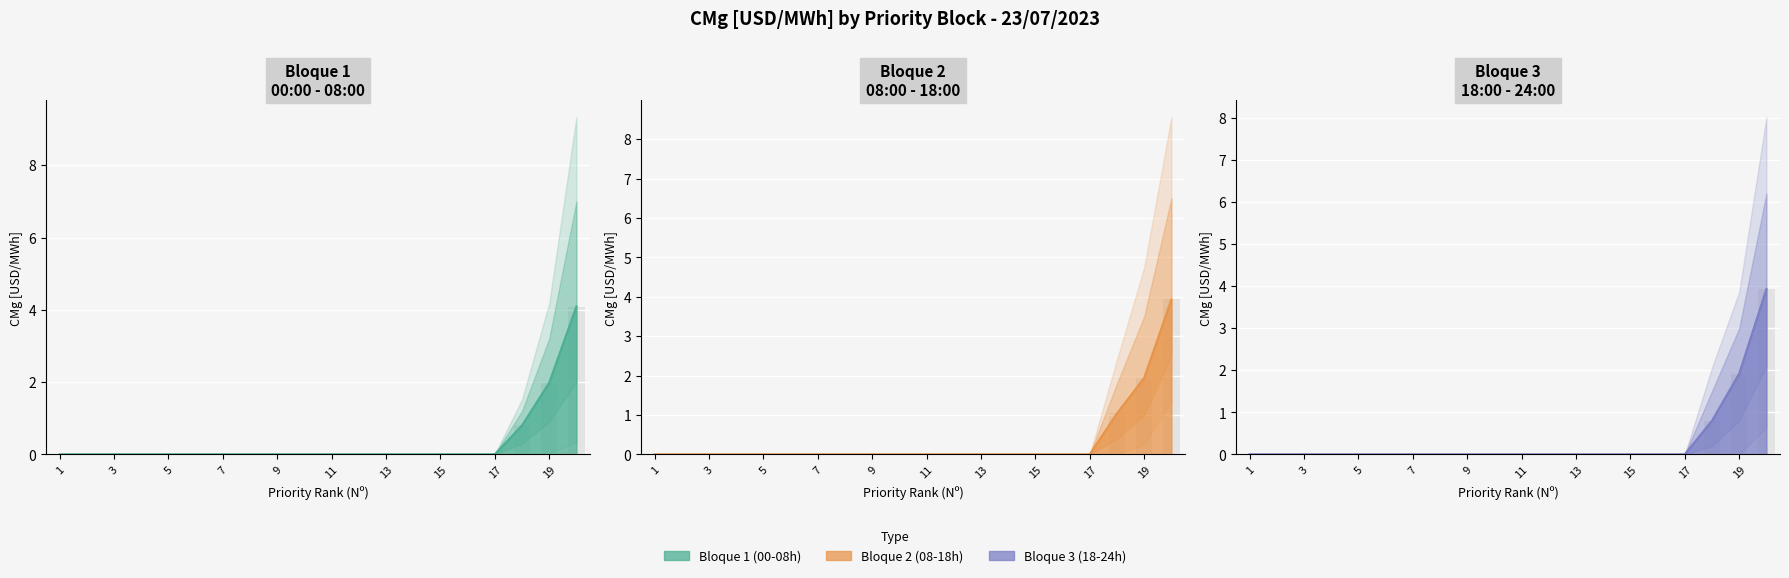

Reading left to right, list all the values displayed in this chart.

Bloque 1 (00-08h): 1=0.0	2=0.0	3=0.0	4=0.0	5=0.0	6=0.0	7=0.0	8=0.0	9=0.0	10=0.0	11=0.0	12=0.0	13=0.0	14=0.0	15=0.0	16=0.0	17=0.0	18=0.8	19=2.0	20=4.1
Bloque 2 (08-18h): 1=0.0	2=0.0	3=0.0	4=0.0	5=0.0	6=0.0	7=0.0	8=0.0	9=0.0	10=0.0	11=0.0	12=0.0	13=0.0	14=0.0	15=0.0	16=0.0	17=0.0	18=1.0	19=1.9	20=3.9
Bloque 3 (18-24h): 1=0.0	2=0.0	3=0.0	4=0.0	5=0.0	6=0.0	7=0.0	8=0.0	9=0.0	10=0.0	11=0.0	12=0.0	13=0.0	14=0.0	15=0.0	16=0.0	17=0.0	18=0.8	19=1.9	20=3.9